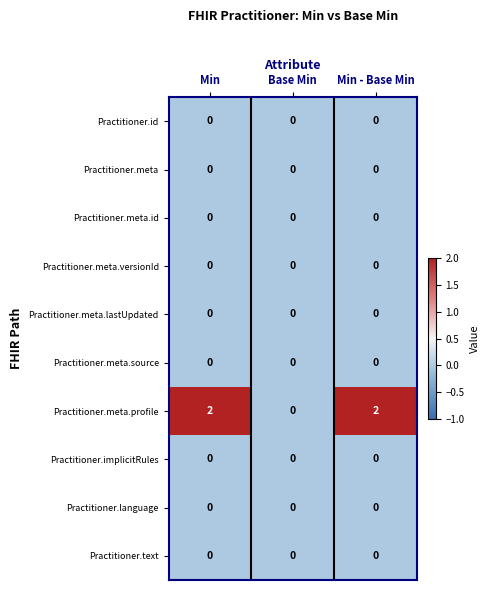

Reading left to right, what are all the values shown in this chart?

Practitioner.id: 0	0	0
Practitioner.meta: 0	0	0
Practitioner.meta.id: 0	0	0
Practitioner.meta.versionId: 0	0	0
Practitioner.meta.lastUpdated: 0	0	0
Practitioner.meta.source: 0	0	0
Practitioner.meta.profile: 2	0	2
Practitioner.implicitRules: 0	0	0
Practitioner.language: 0	0	0
Practitioner.text: 0	0	0